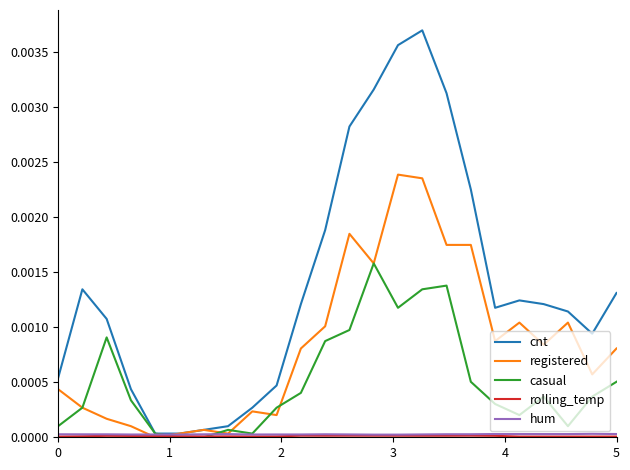

Which series has the largest range (max minus min)?

cnt